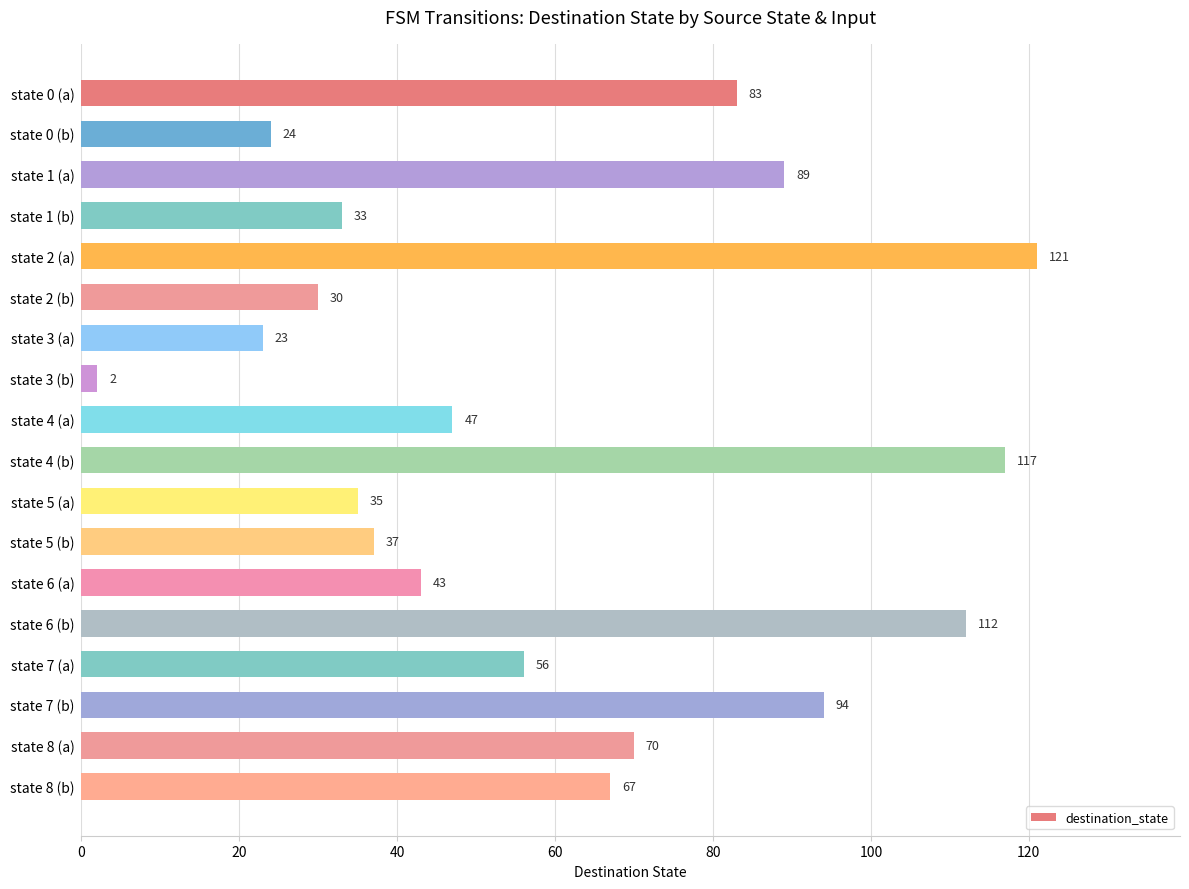

Rank the categories by value from lowest to highest.

state 3 (b), state 3 (a), state 0 (b), state 2 (b), state 1 (b), state 5 (a), state 5 (b), state 6 (a), state 4 (a), state 7 (a), state 8 (b), state 8 (a), state 0 (a), state 1 (a), state 7 (b), state 6 (b), state 4 (b), state 2 (a)